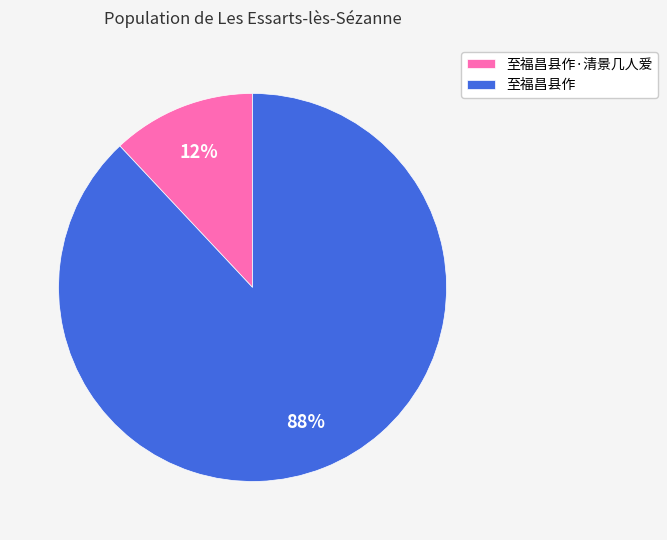

To the nearest percent, what percentage of the pie is 至福昌县作?

88%